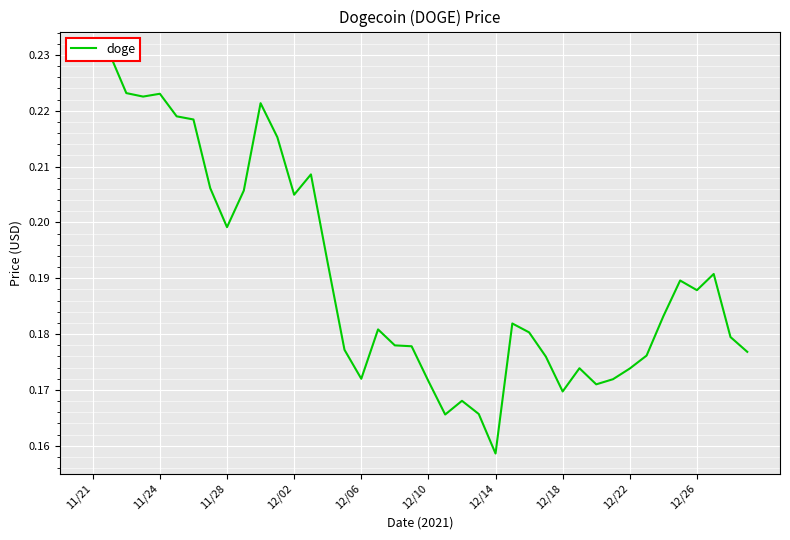

What is the difference between the maximum and minimum values?

0.1